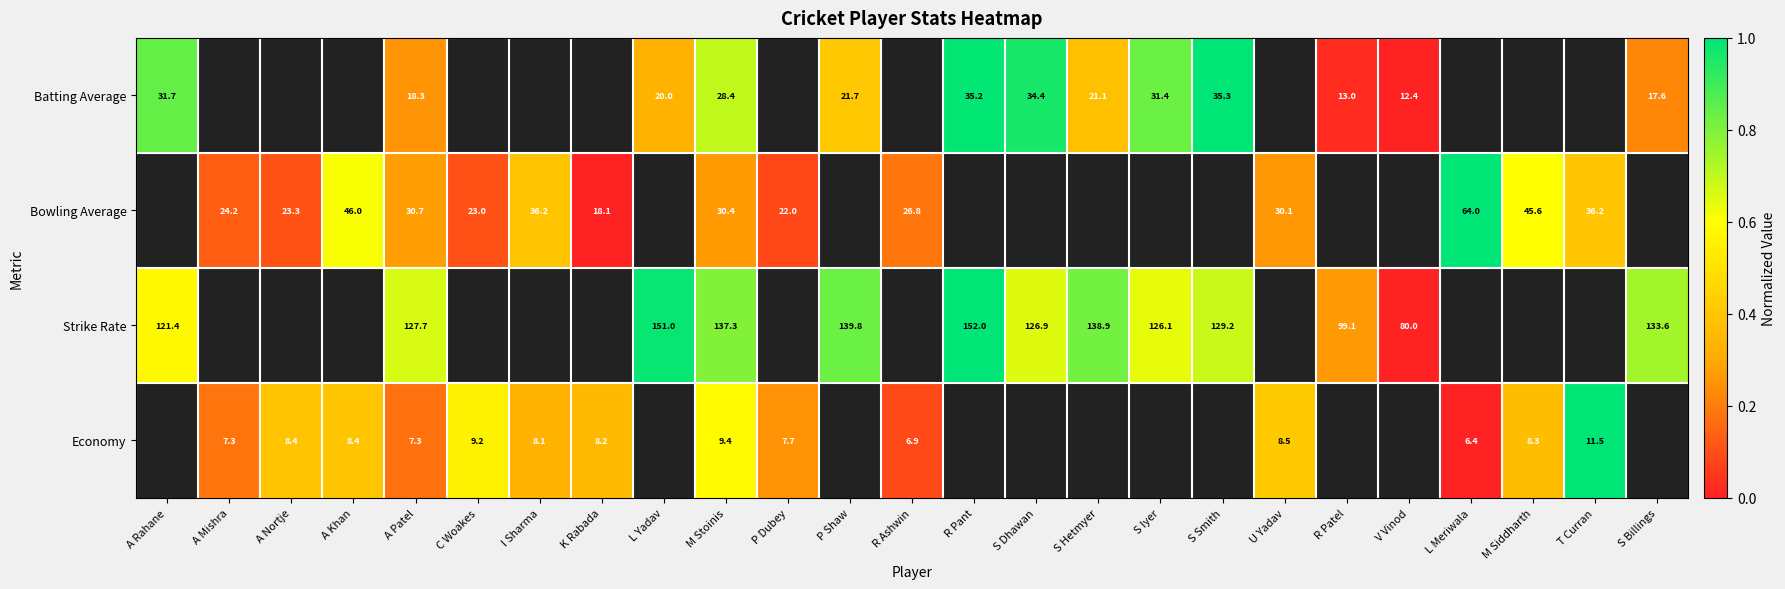

Is the value of Economy at C Woakes greater than the value of Strike Rate at P Shaw?

No